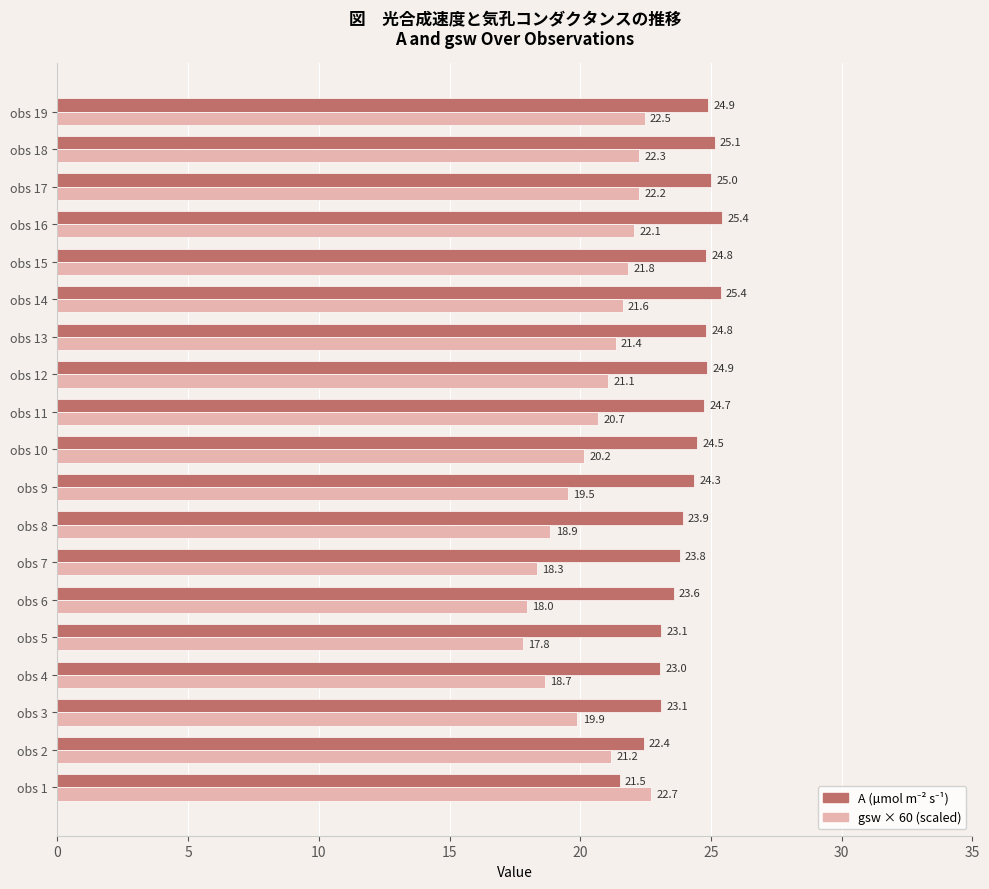

What is the minimum value shown in the chart?

17.8